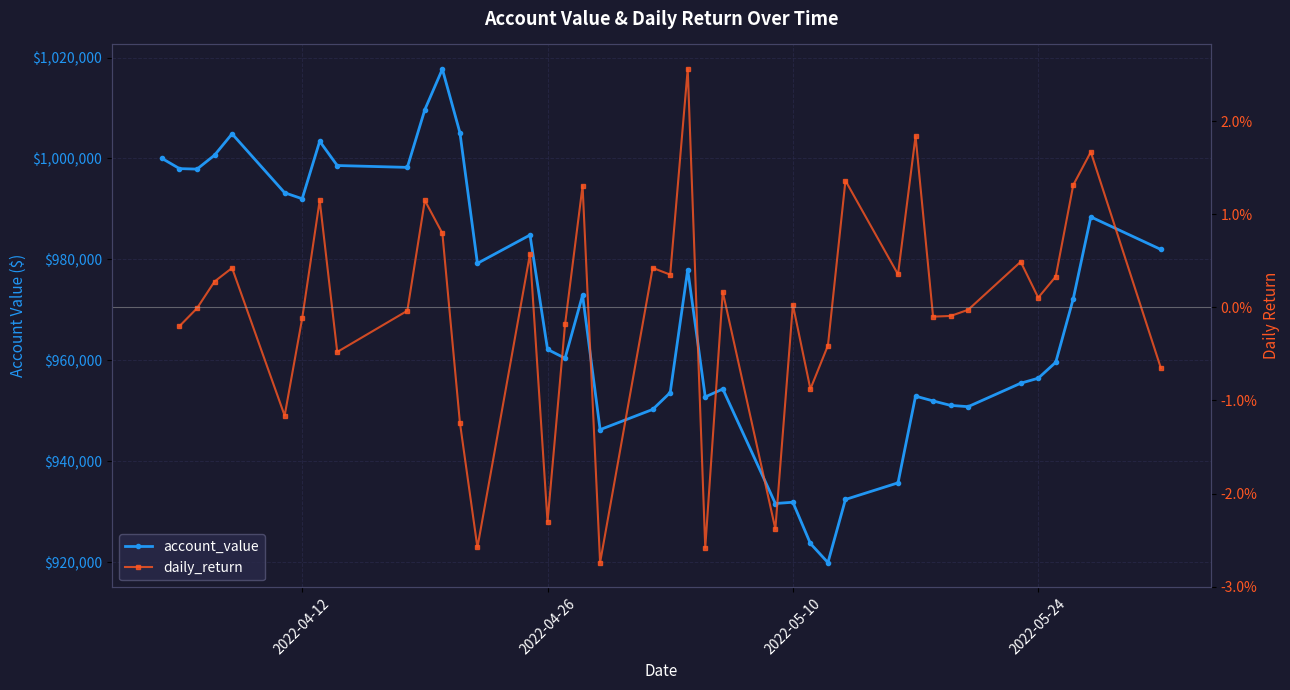

Does the chart display data point markers on the line(s)?

Yes